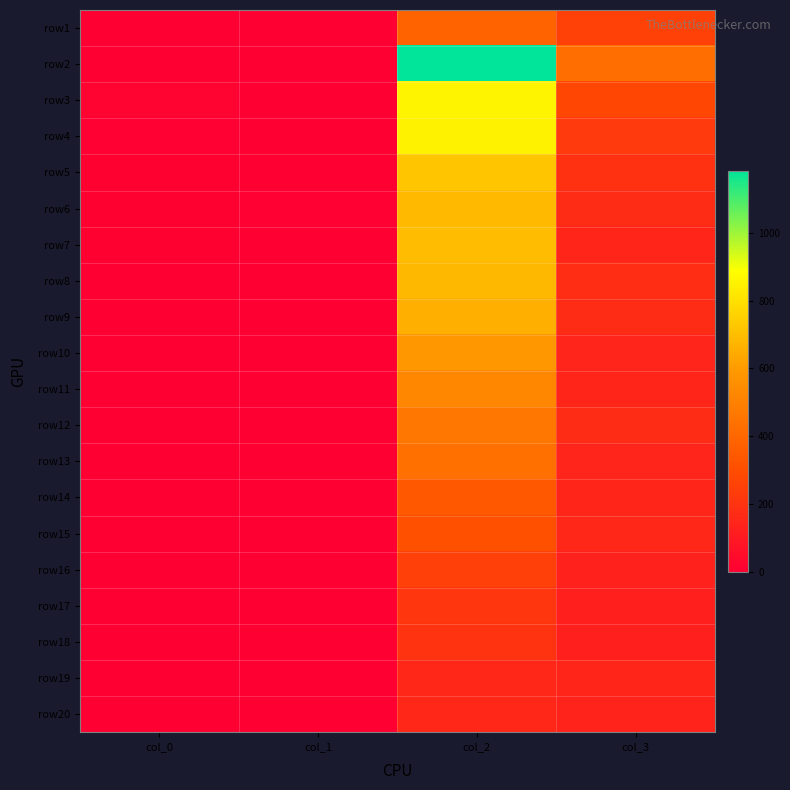

Between col_3 and col_1, which is larger?

col_3